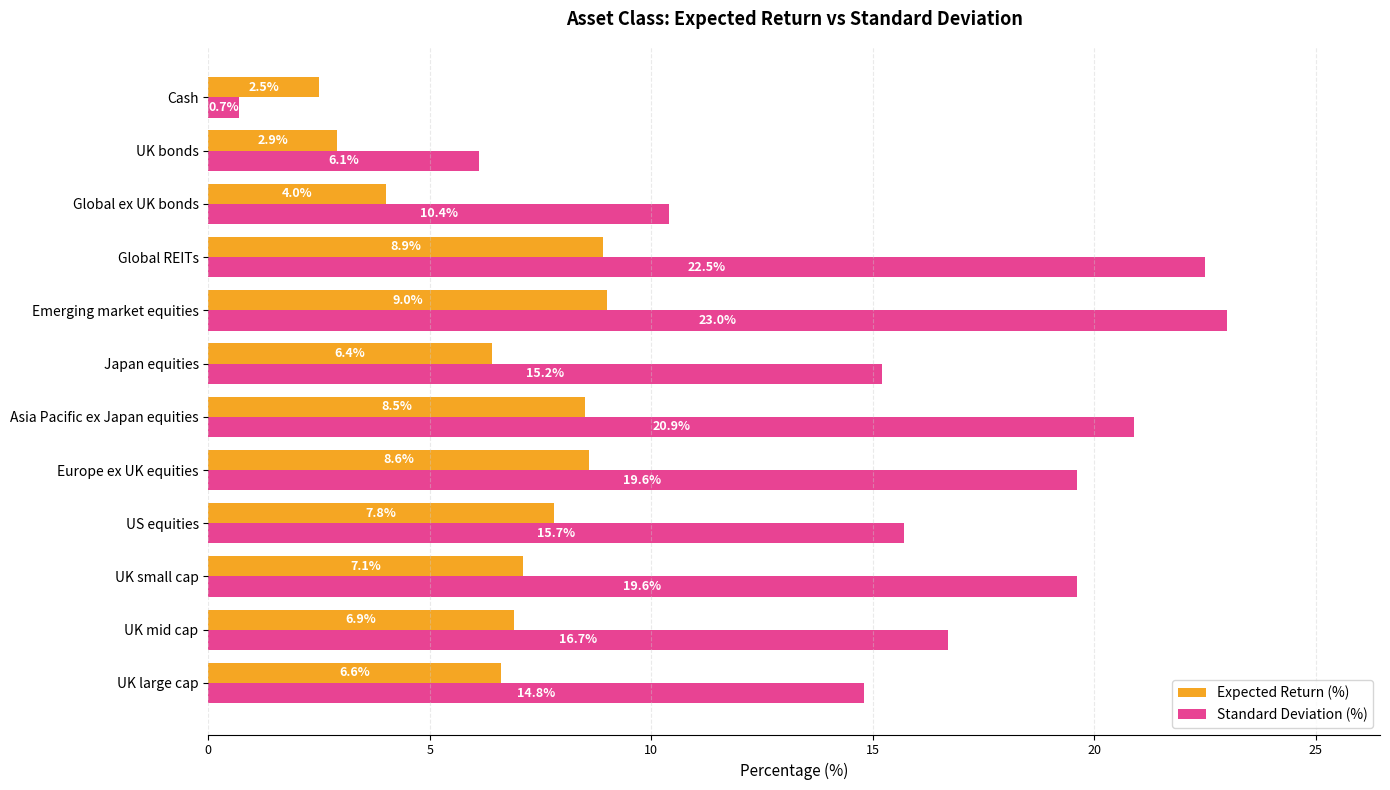

Which label corresponds to the largest value in the chart?

Emerging market equities